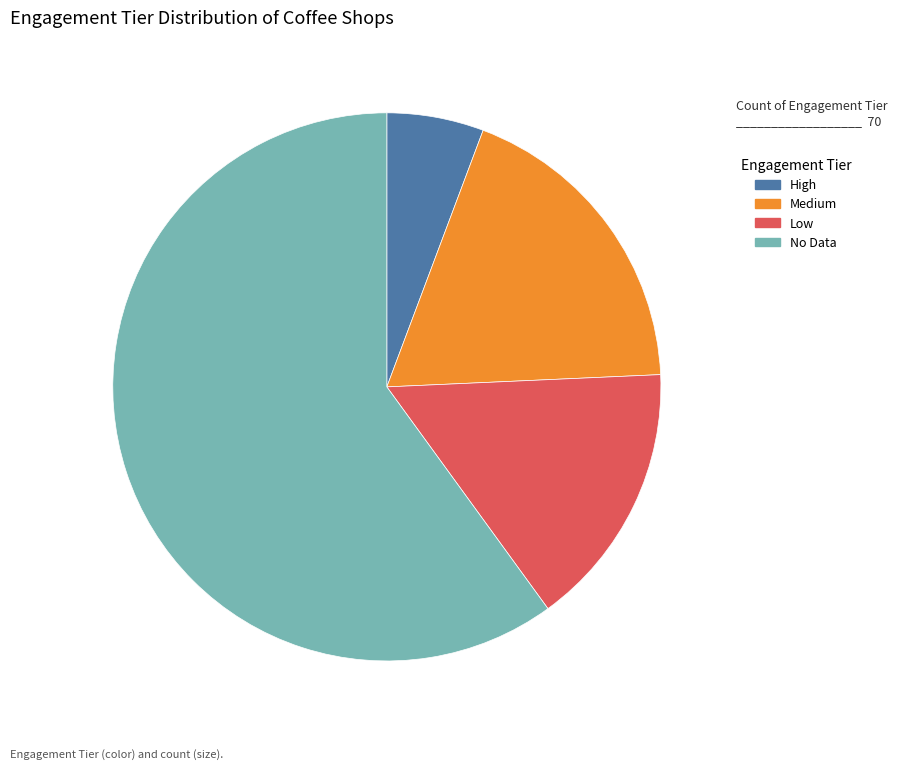

The High slice represents 6% of the pie. True or false?

True